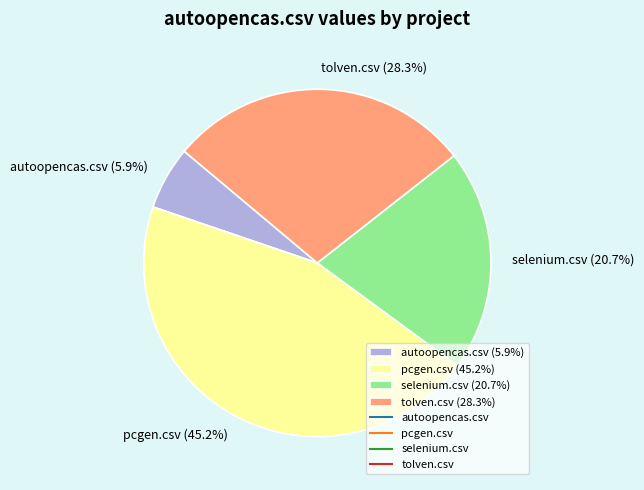

How many segments does this pie chart have?

4